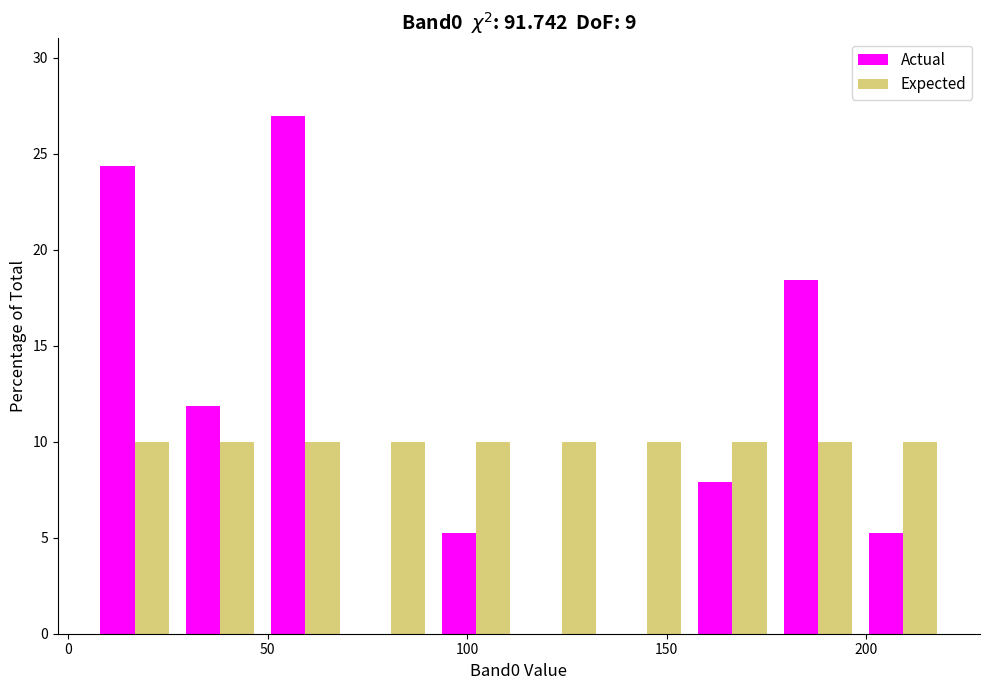

What is the height of the Actual bar covering 200 to 220 on the x-axis? Neither the bar edges nor the heights are printed on the chart, so give them approximately, as read against the axes.

5.5